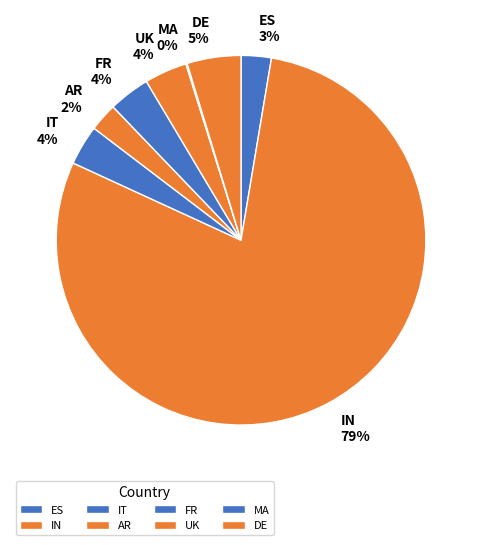

To the nearest percent, what is the combined percentage of ES and AR?

5%